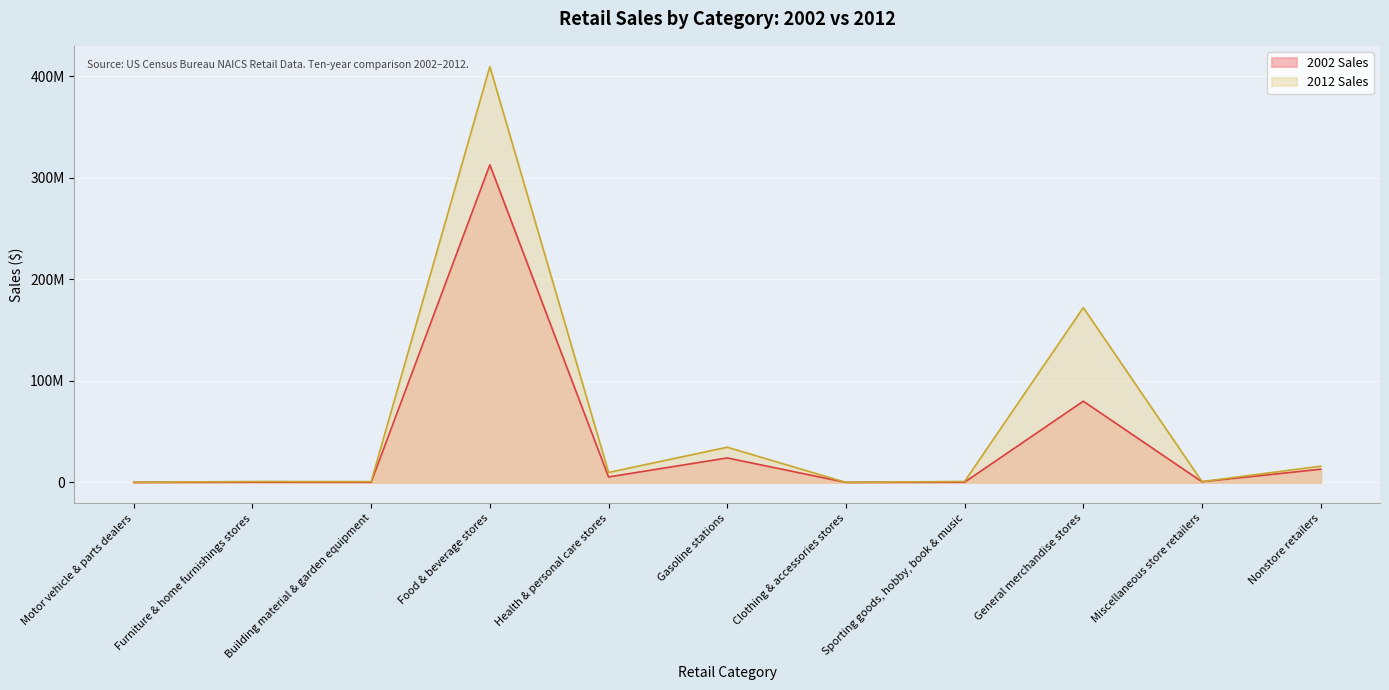

What position from the left is Nonstore retailers?

11